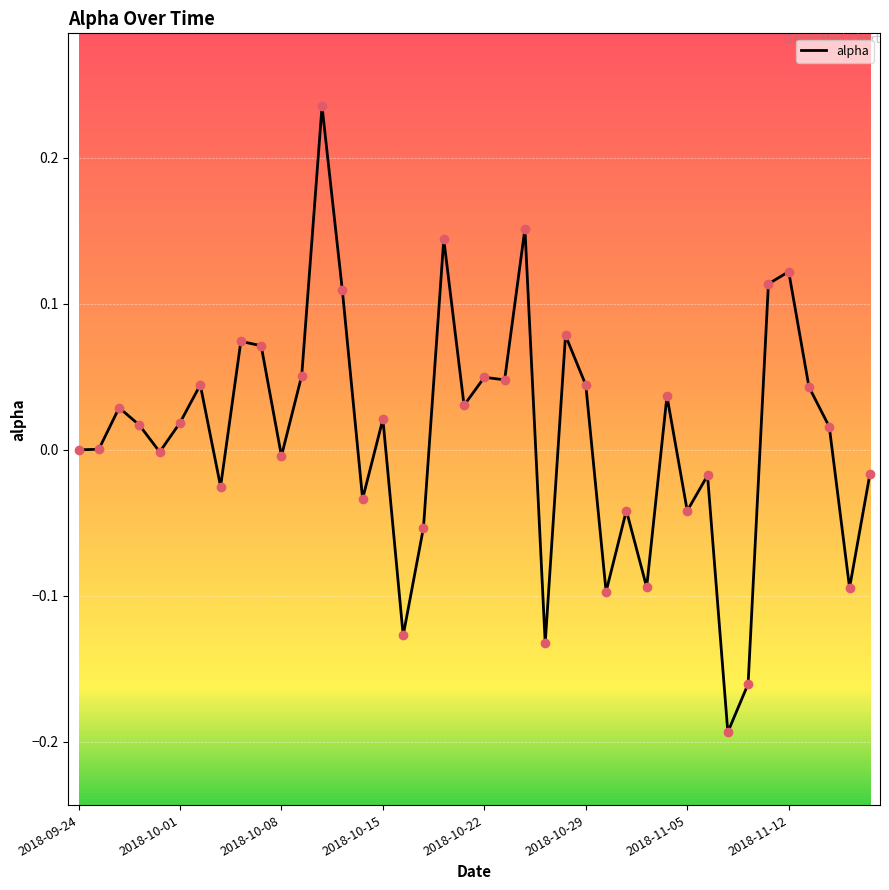

What is the difference between the maximum and minimum values?

0.4